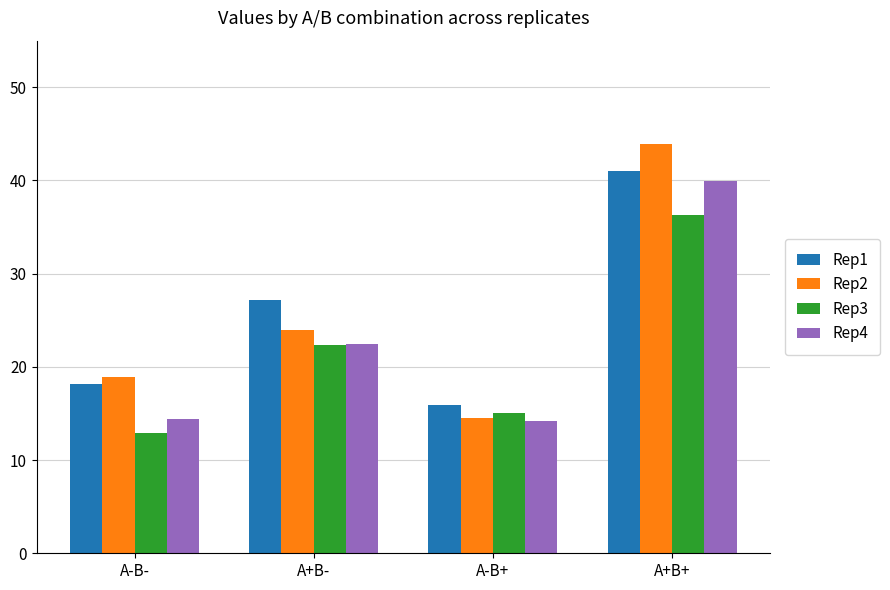

Read the Rep2 value at A+B+.

43.9